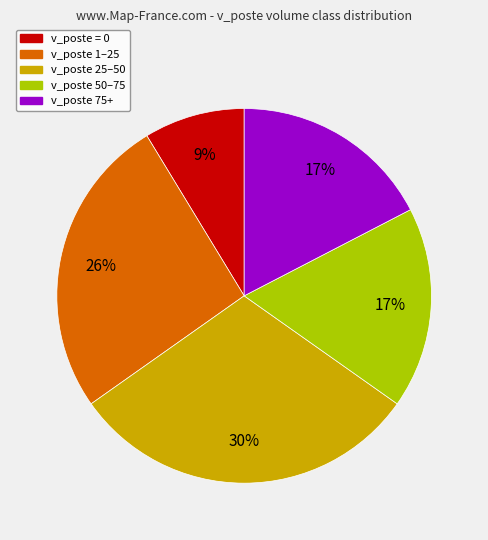

Is there any slice that represents more than half of the pie?

No